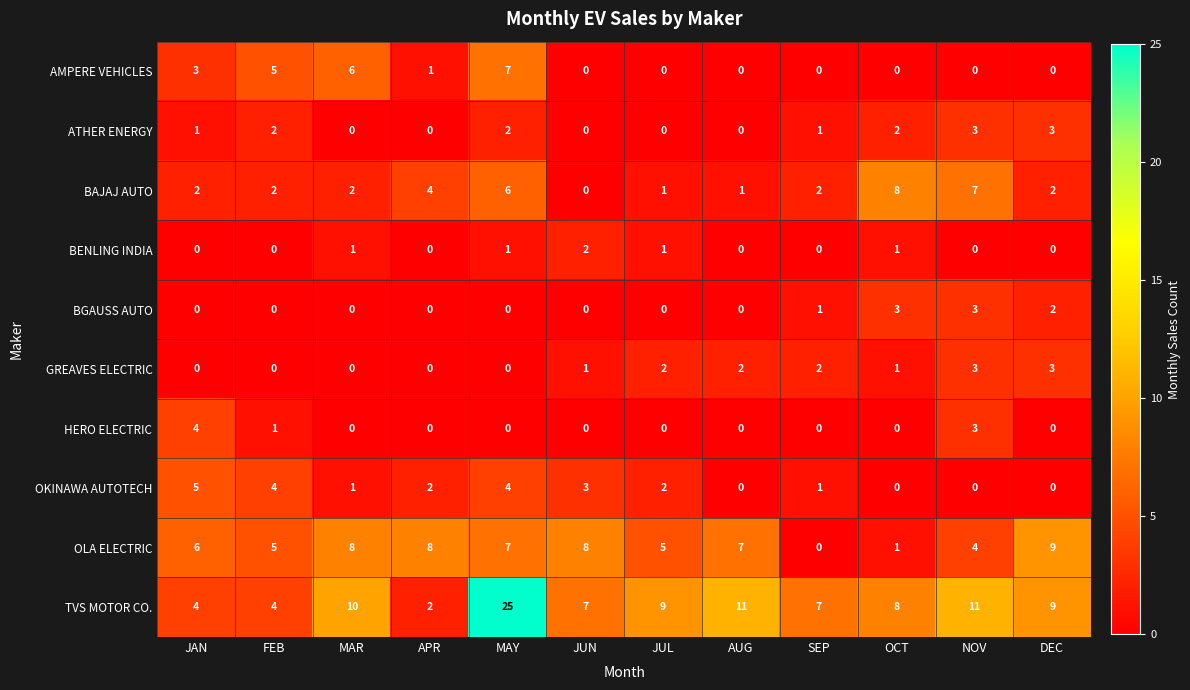

Count the BENLING INDIA values in the range 0 to 1.

11